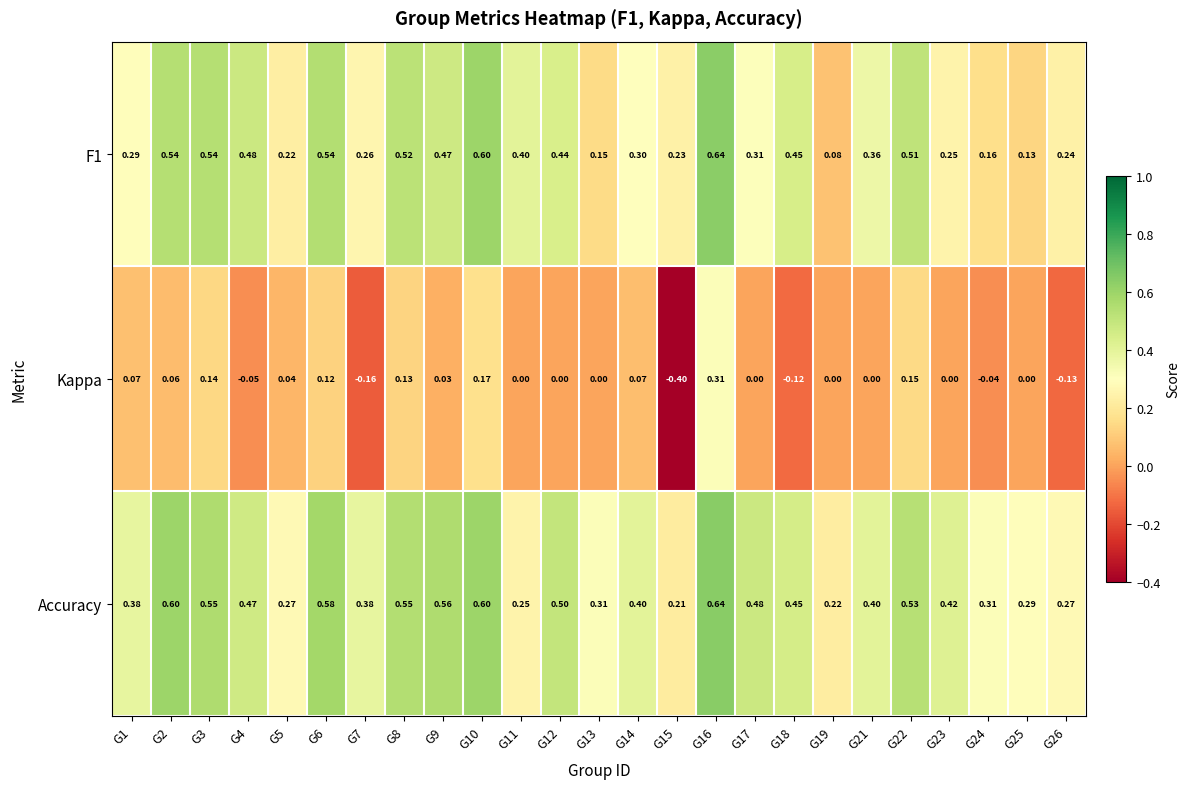

Which series has the largest total across all categories?

Accuracy